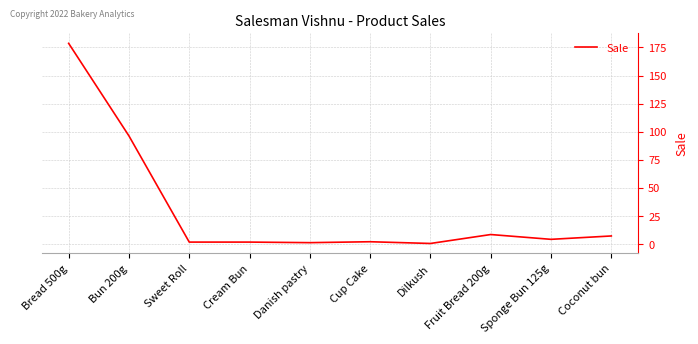

What position from the left is Sponge Bun 125g?

9